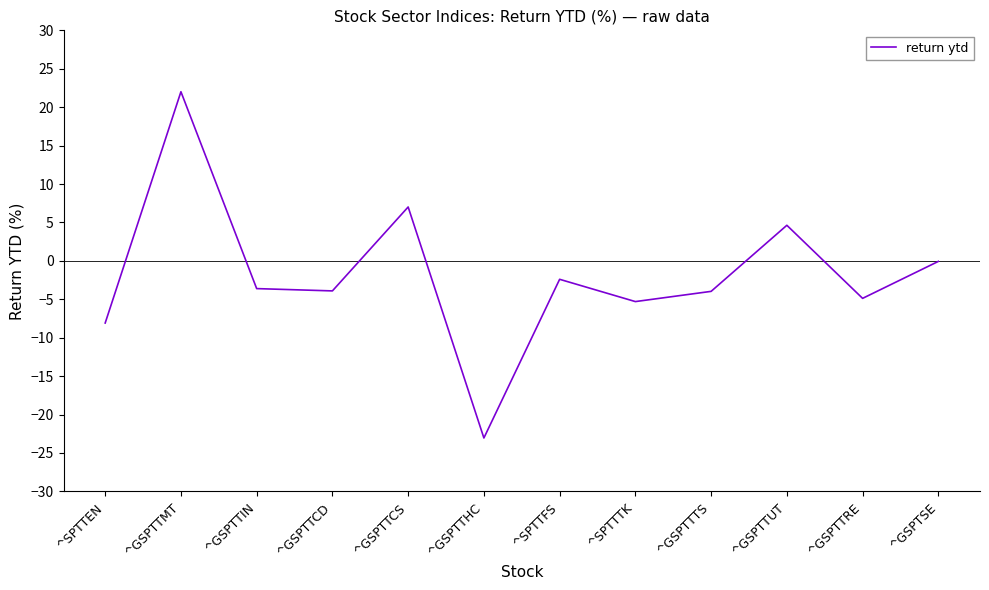

What is the difference between the maximum and minimum values?

45.1